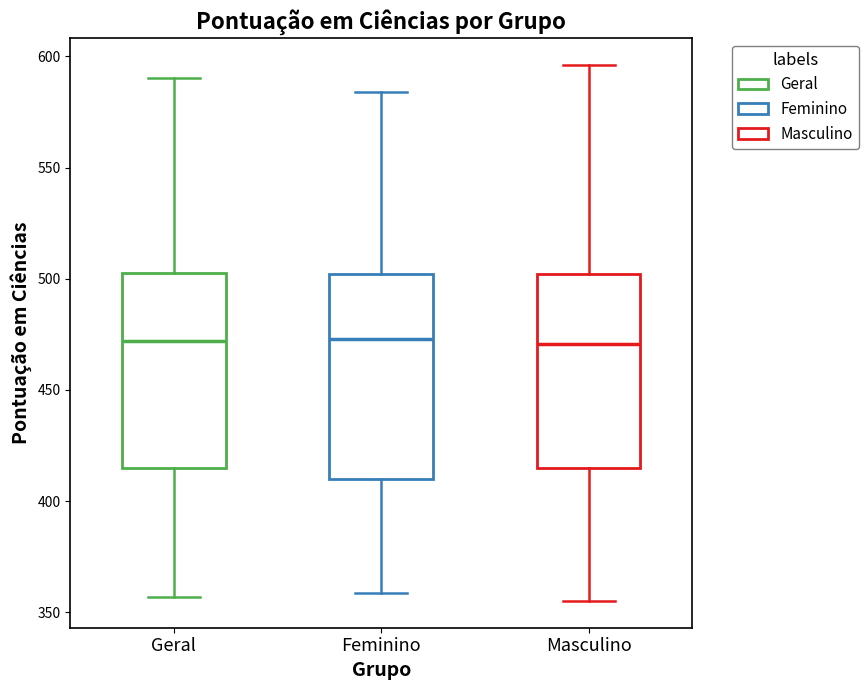

Where does the median line of the box for Masculino sit on the y-axis? The values are not printed on the chart, so give them approximately, as read against the axis.

470